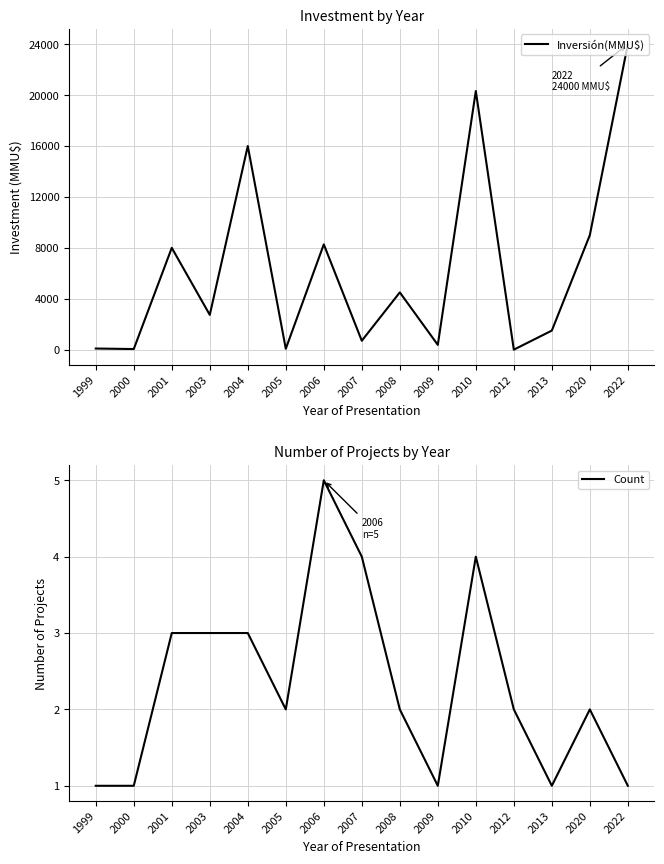

How many intersections are there between Inversión(MMU$) and Count?

2